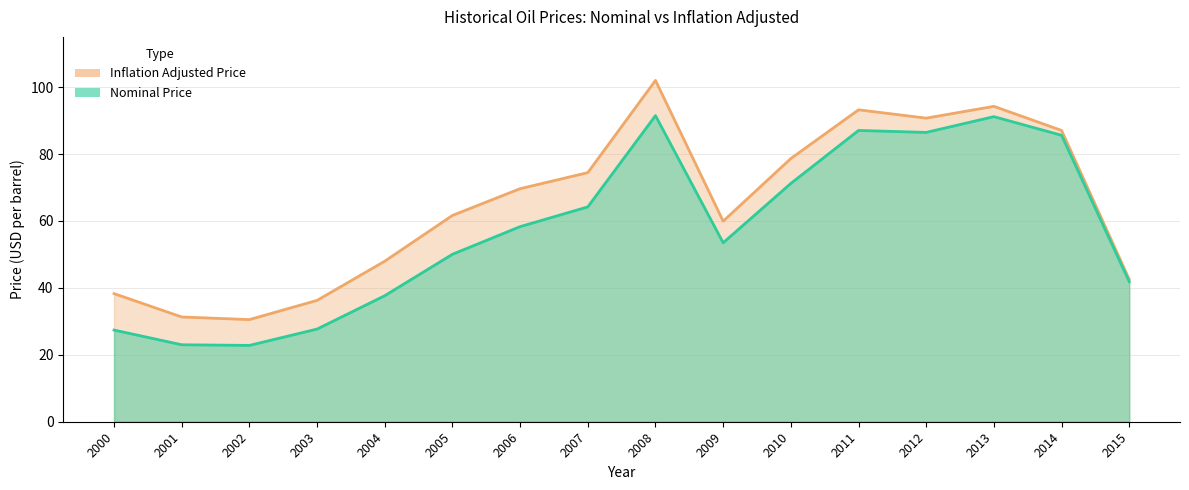

What is the difference between the highest and lowest values at 2000?

10.9